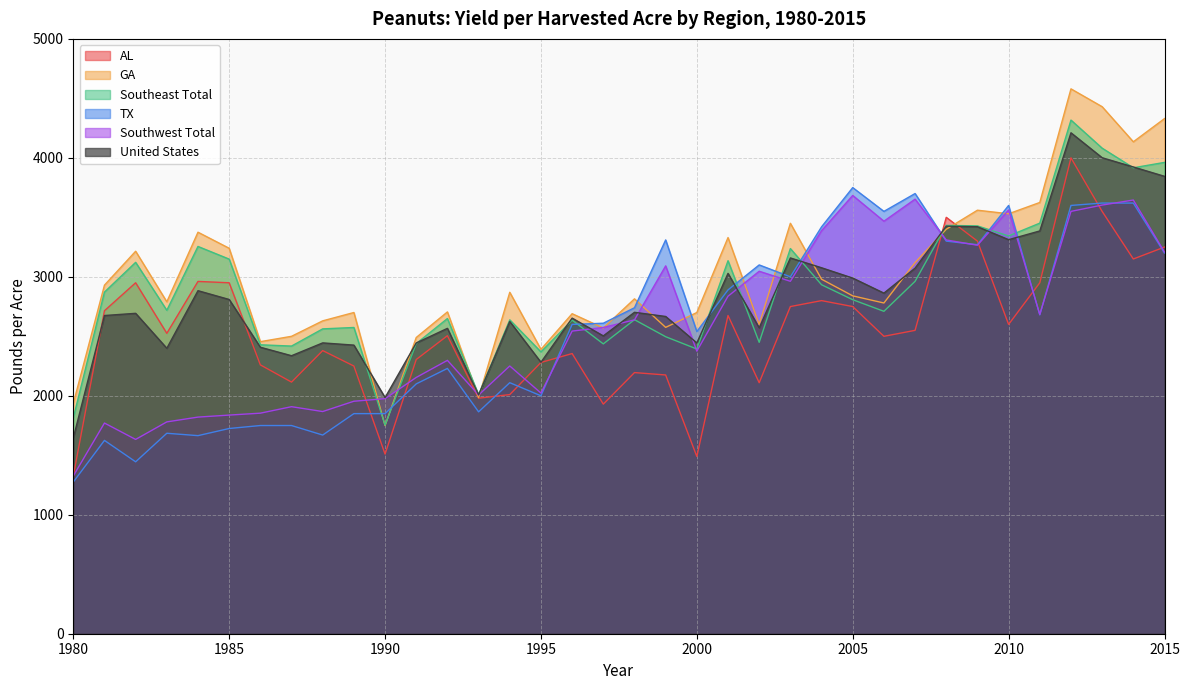

How many times do GA and Southeast Total cross each other?

6